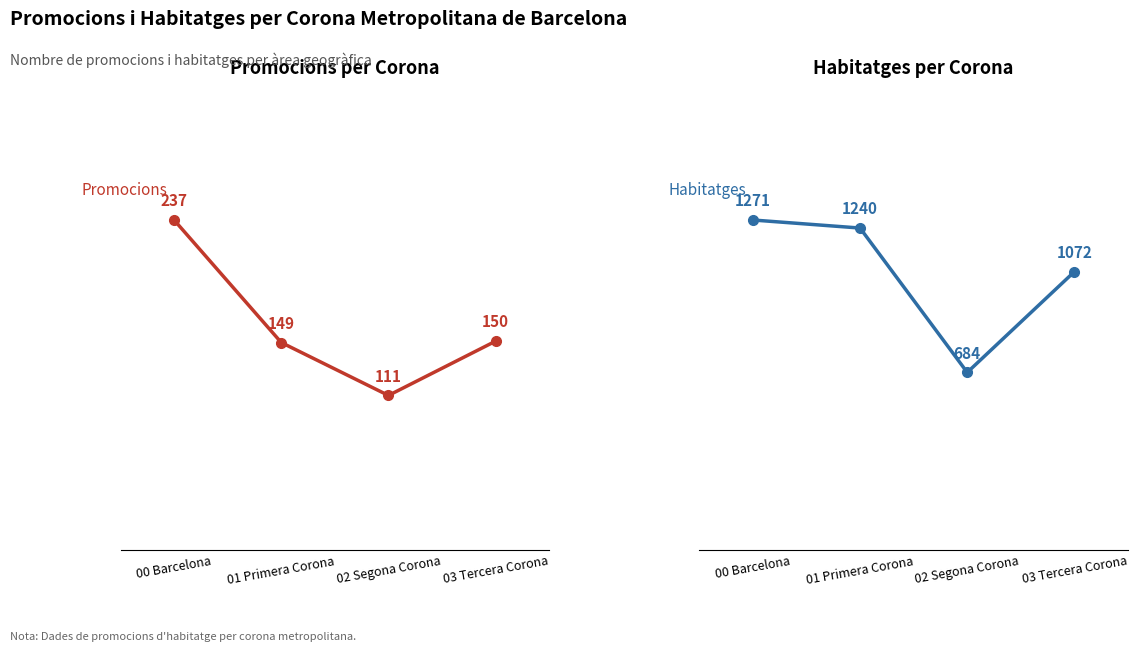

Which has a higher value, 00 Barcelona or 03 Tercera Corona?

00 Barcelona